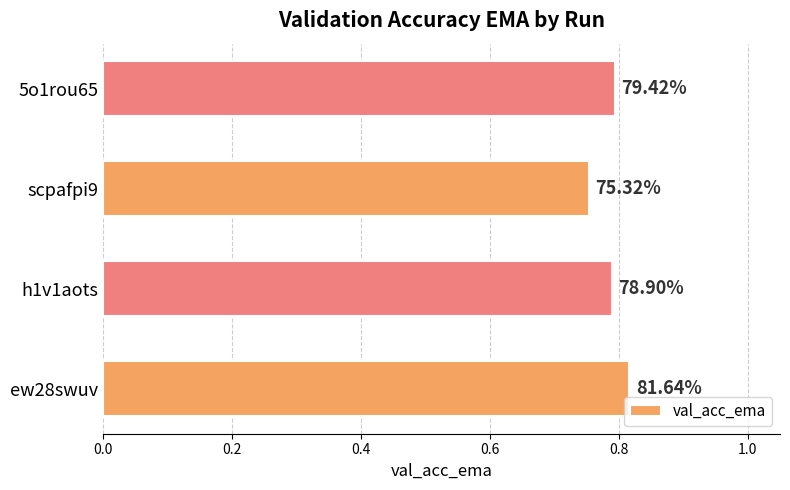

What is the sum of all values?

3.2